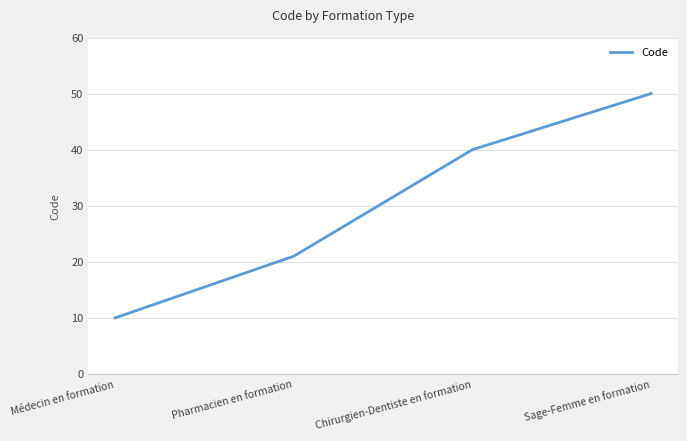

What is the sum of the values at Médecin en formation and Sage-Femme en formation?

60